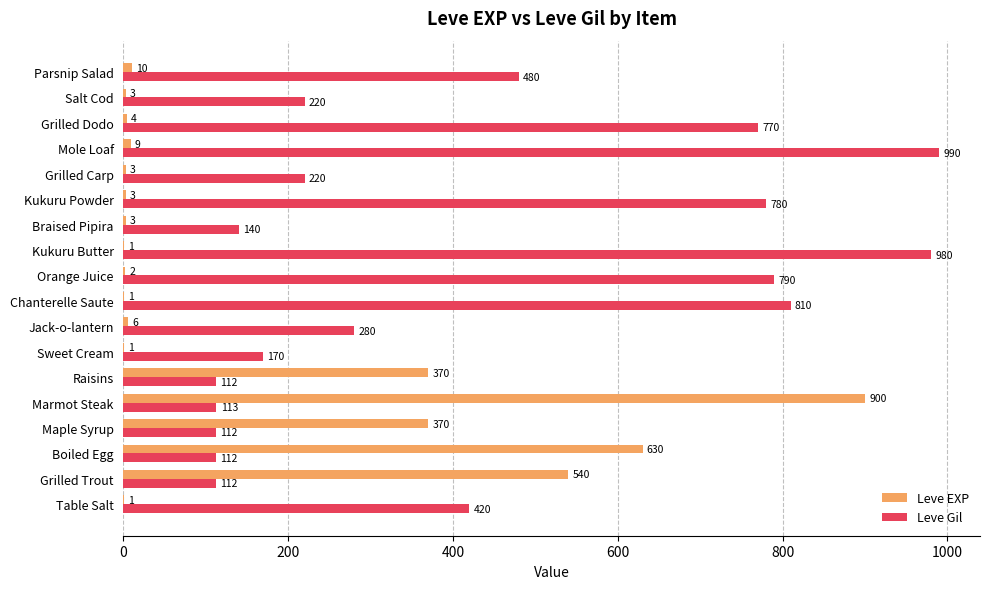

Is it true that Leve EXP equals 1 at Sweet Cream?

True